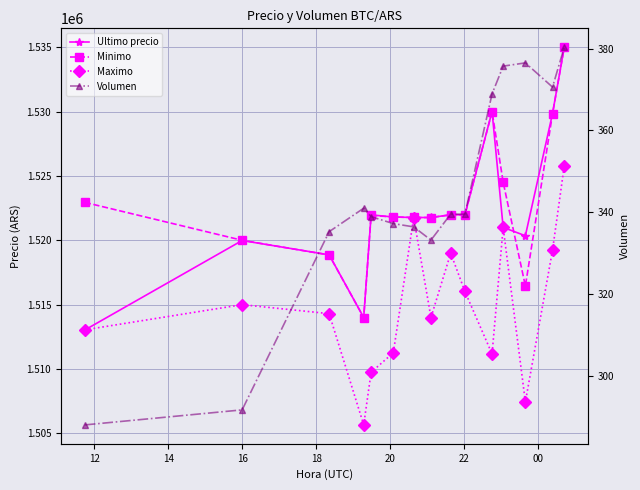

Is the value of Volumen at 00 greater than the value of Minimo at 10?

No